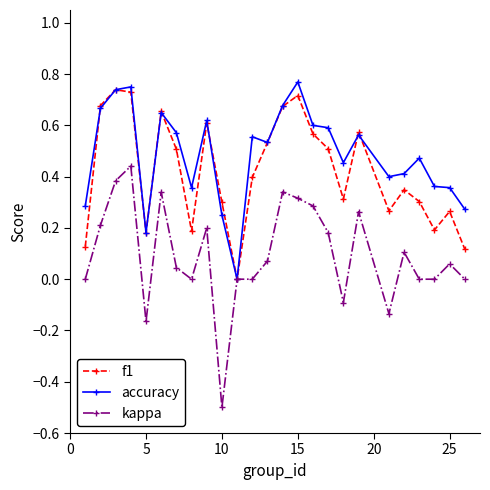

What is the minimum value shown in the chart?

-0.5